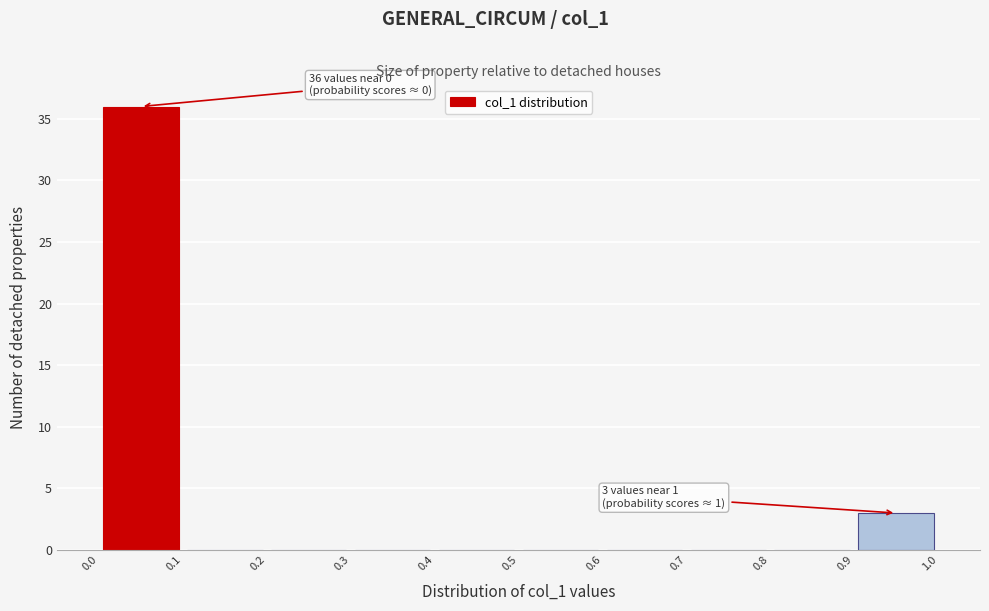

Over which range of the x-axis is the bar tallest?

0.0 to 0.1